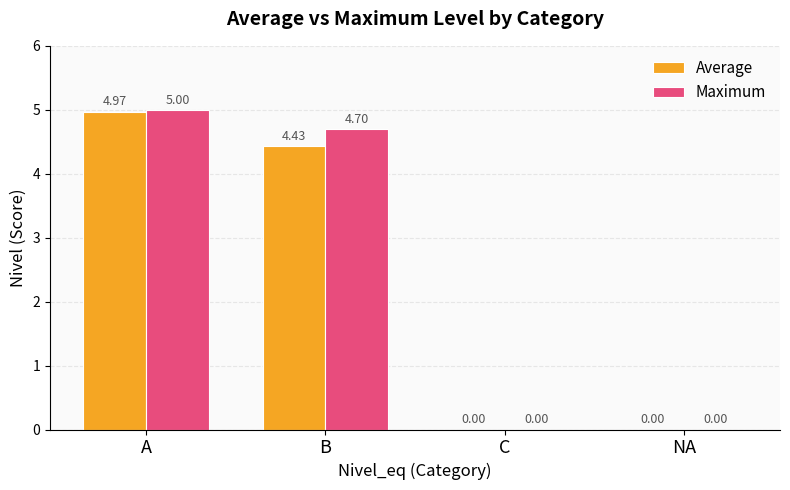

What are all the series names shown in the legend?

Average, Maximum